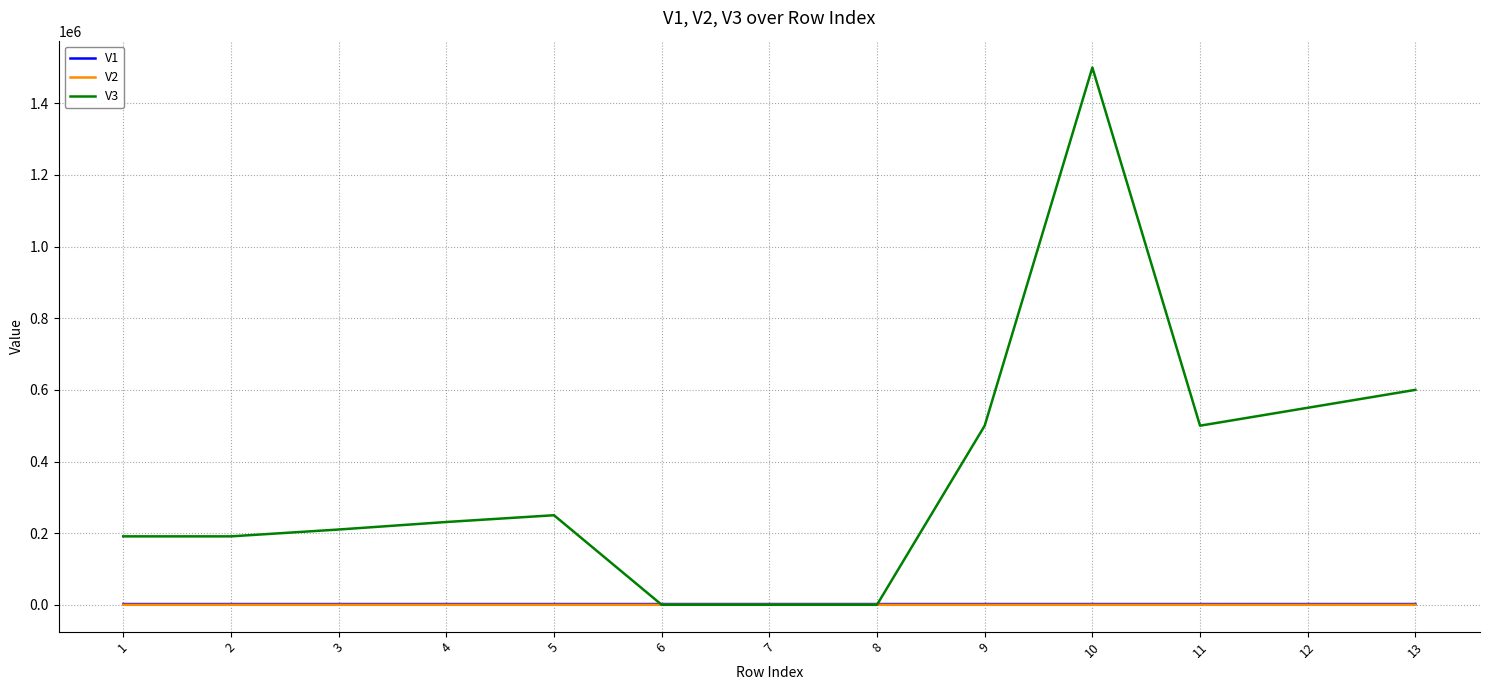

Which series has the largest total across all categories?

V3